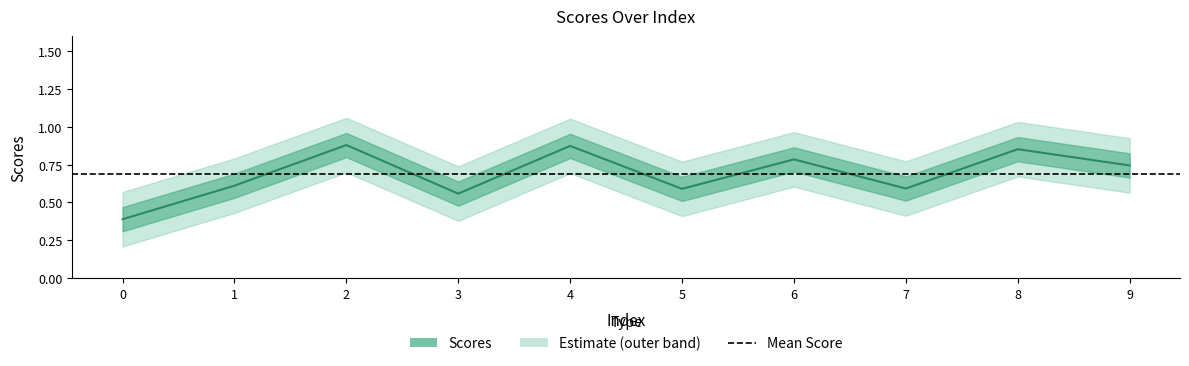

Rank the categories by value from lowest to highest.

0, 3, 5, 7, 1, 9, 6, 8, 4, 2